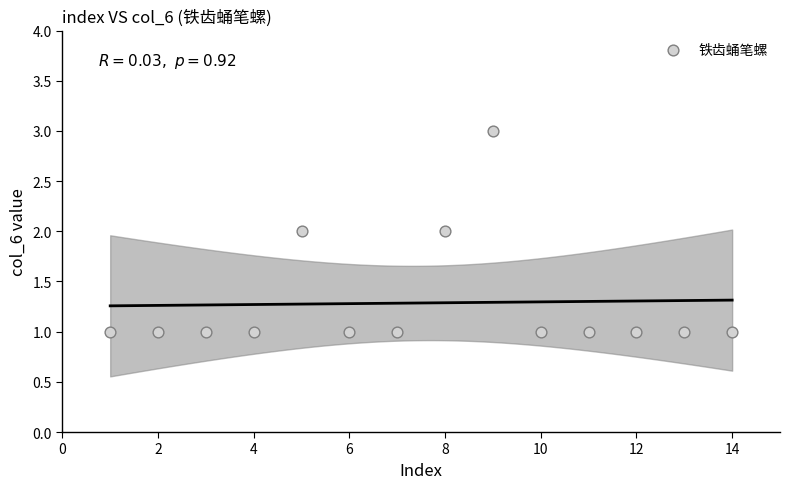

What is the range of X values (max minus min)?

13